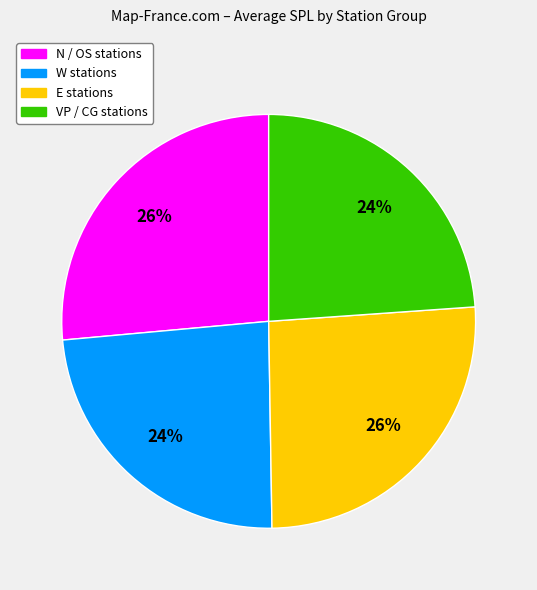

Is there a majority slice in this chart?

No